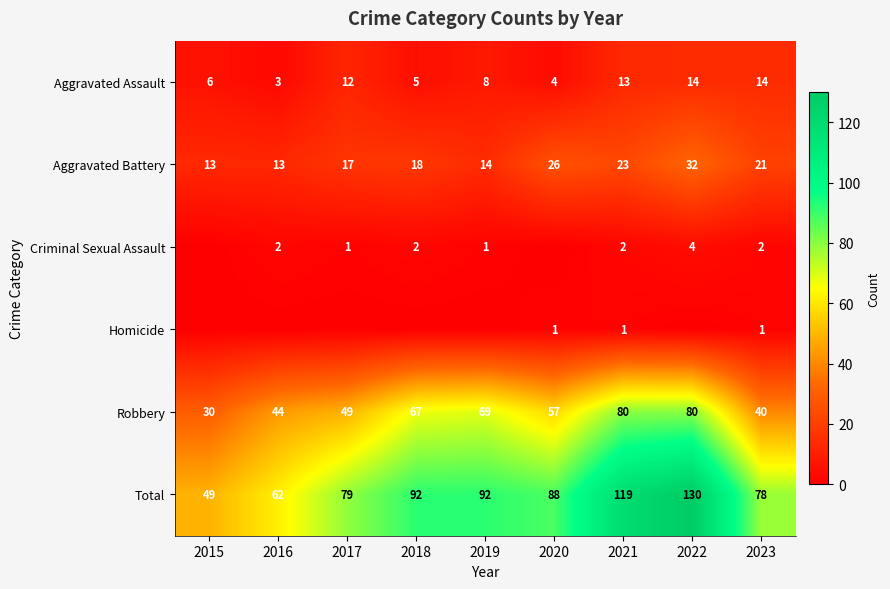

What is the highest value of the Robbery series?

80